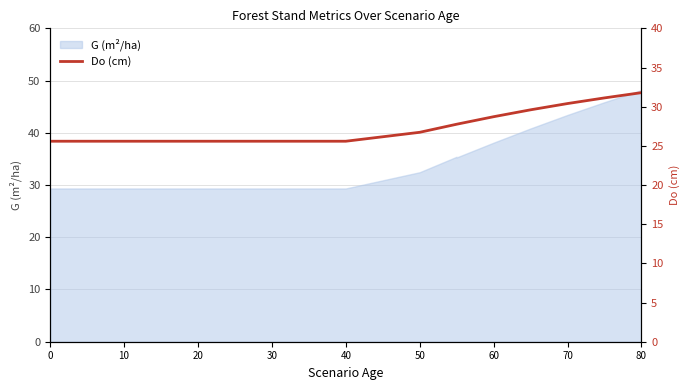

True or false: the data shows 25.6 at 30.

True